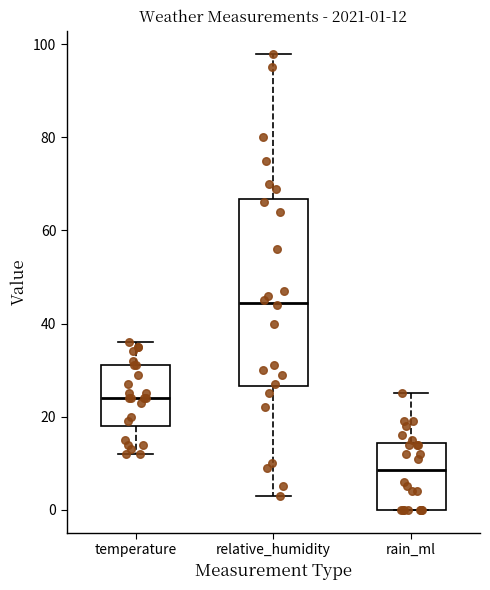

Which box has the highest median line?

relative_humidity